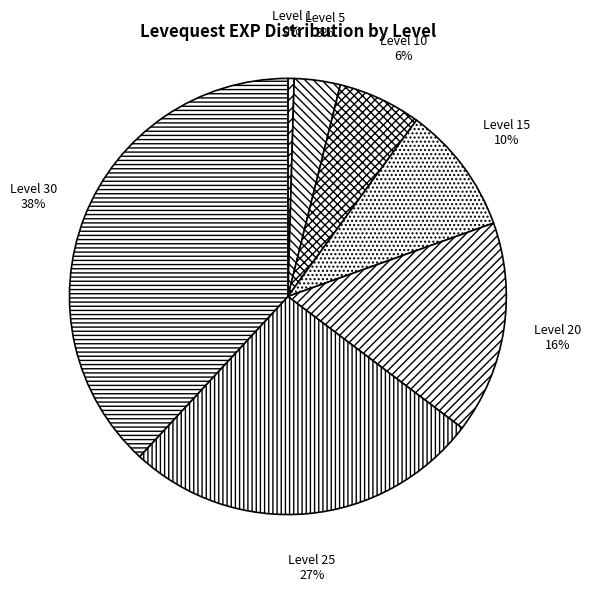

Which category has the smallest portion of the pie?

Level 1